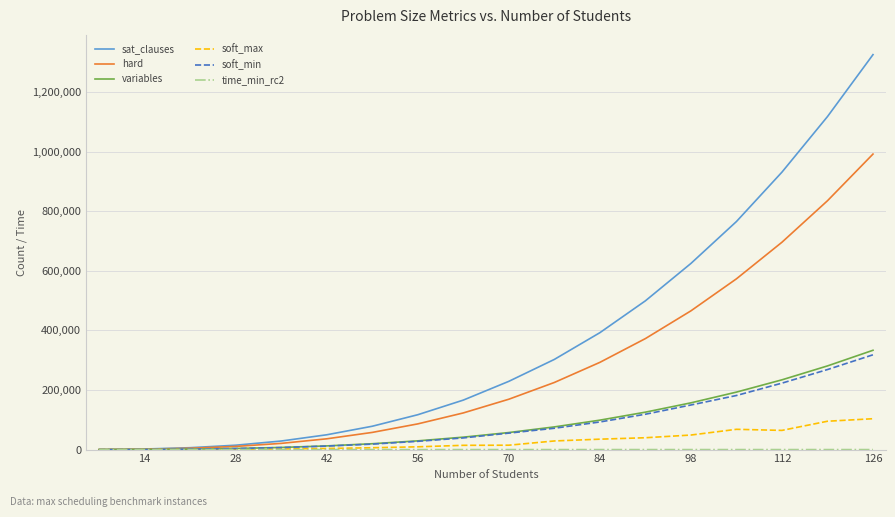

Which series has the largest range (max minus min)?

sat_clauses